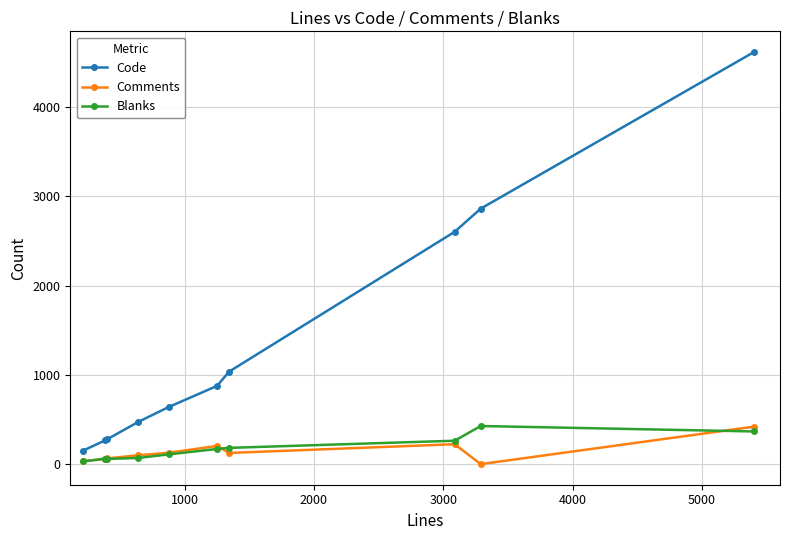

Which series has the largest total across all categories?

Code